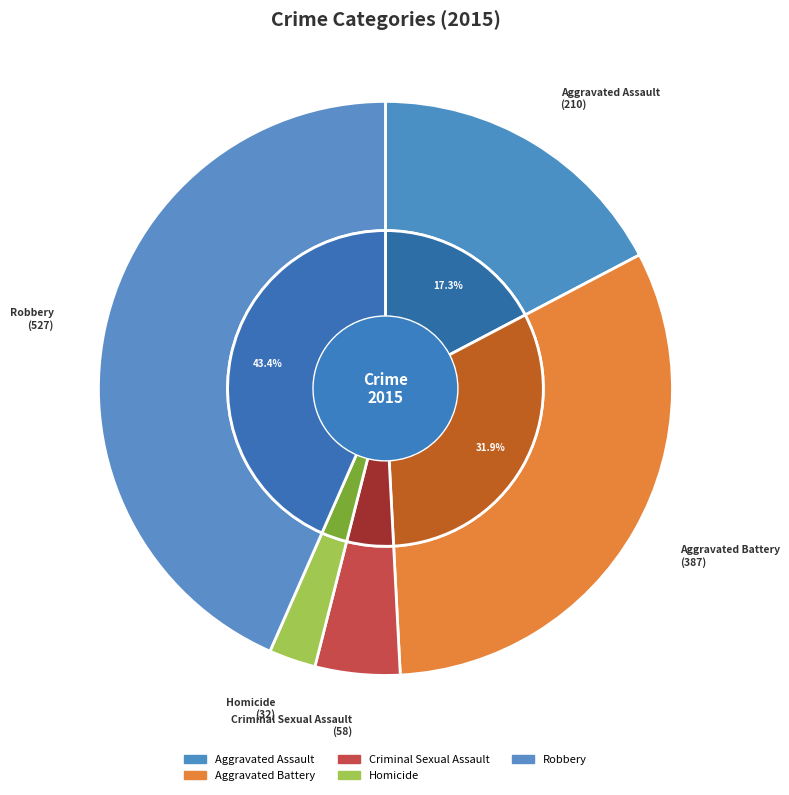

How many segments does this pie chart have?

5